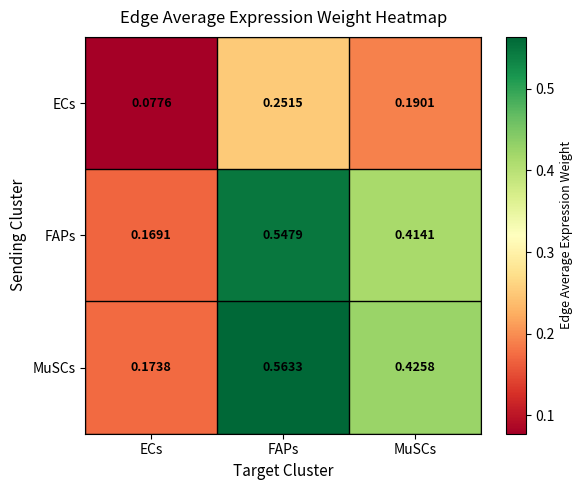

At which label is MuSCs closest to 0?

ECs